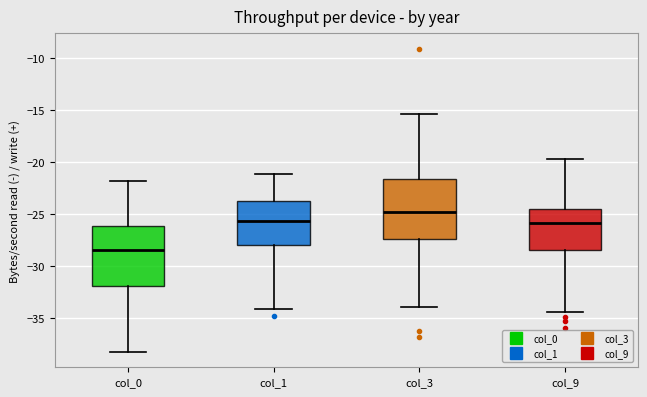

Where is the upper edge of the box for col_0 on the y-axis? The values are not printed on the chart, so give them approximately, as read against the axis.

-26.0